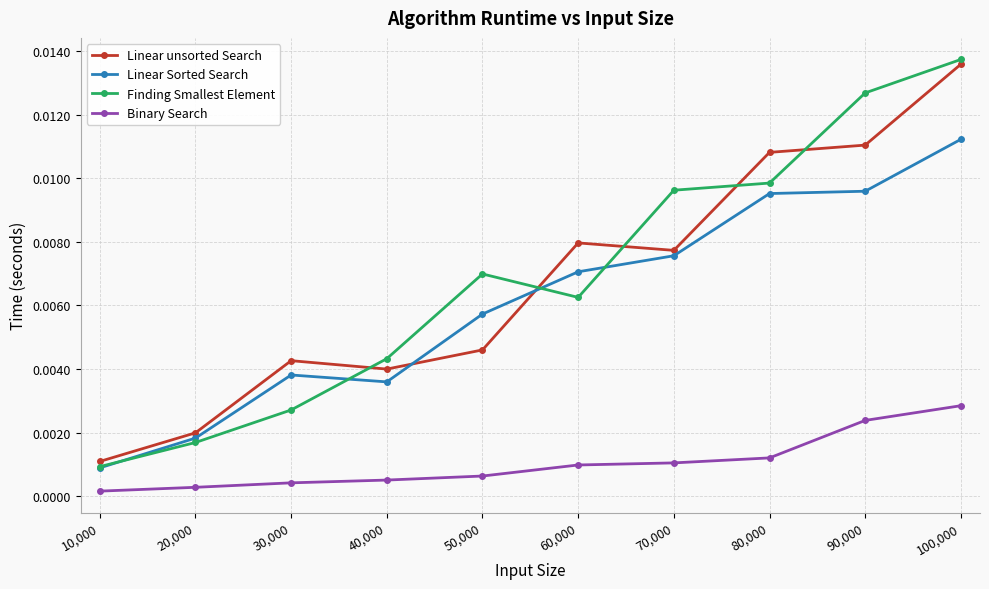

How many lines are shown in the chart?

4